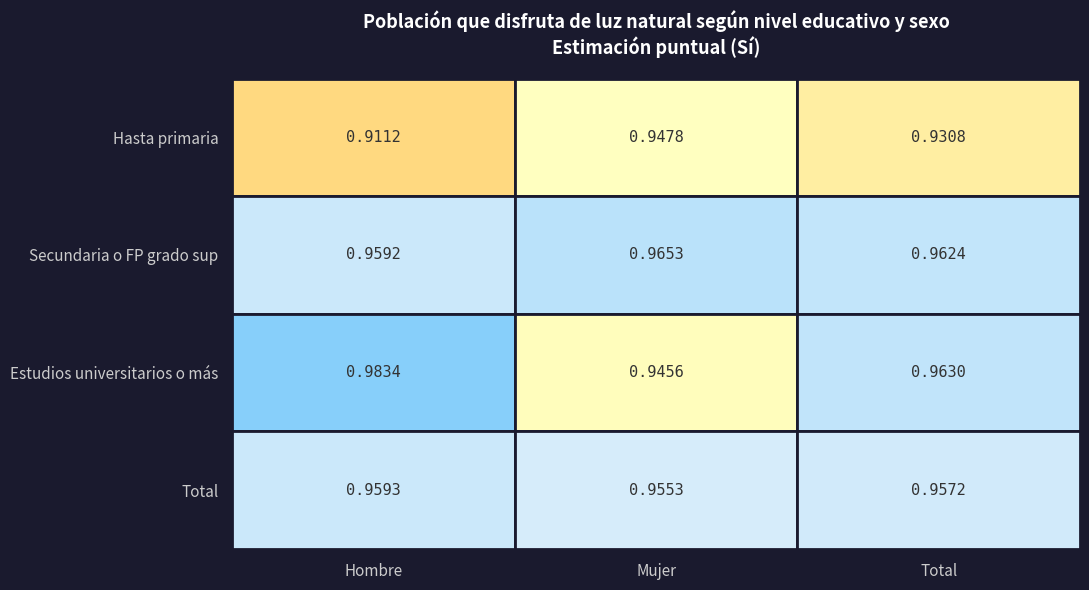

What is the total value across all series at Hombre?

3.8